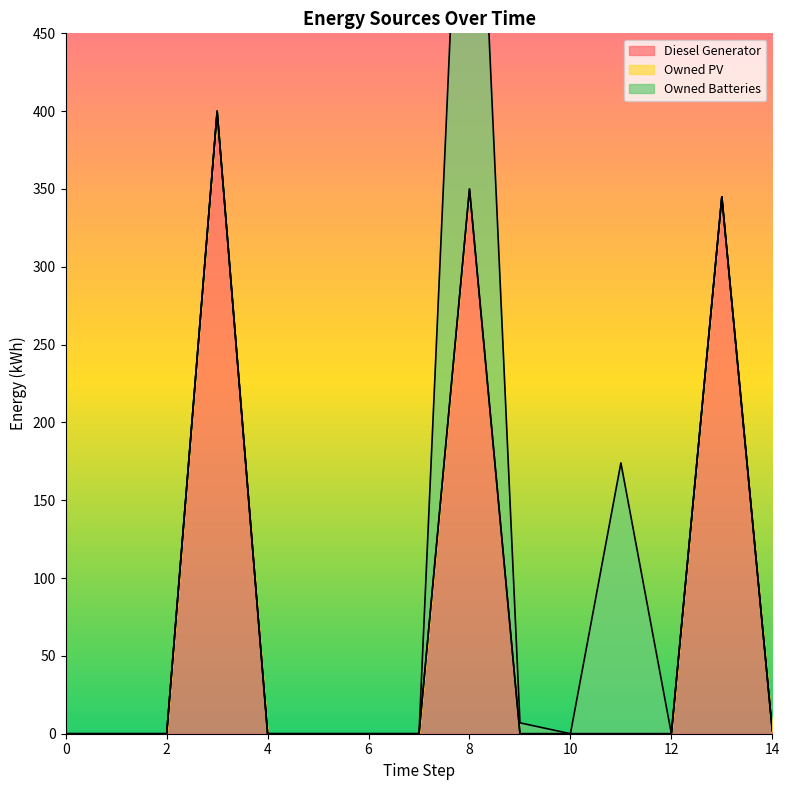

True or false: Owned Batteries and Owned PV intersect in this chart.

False